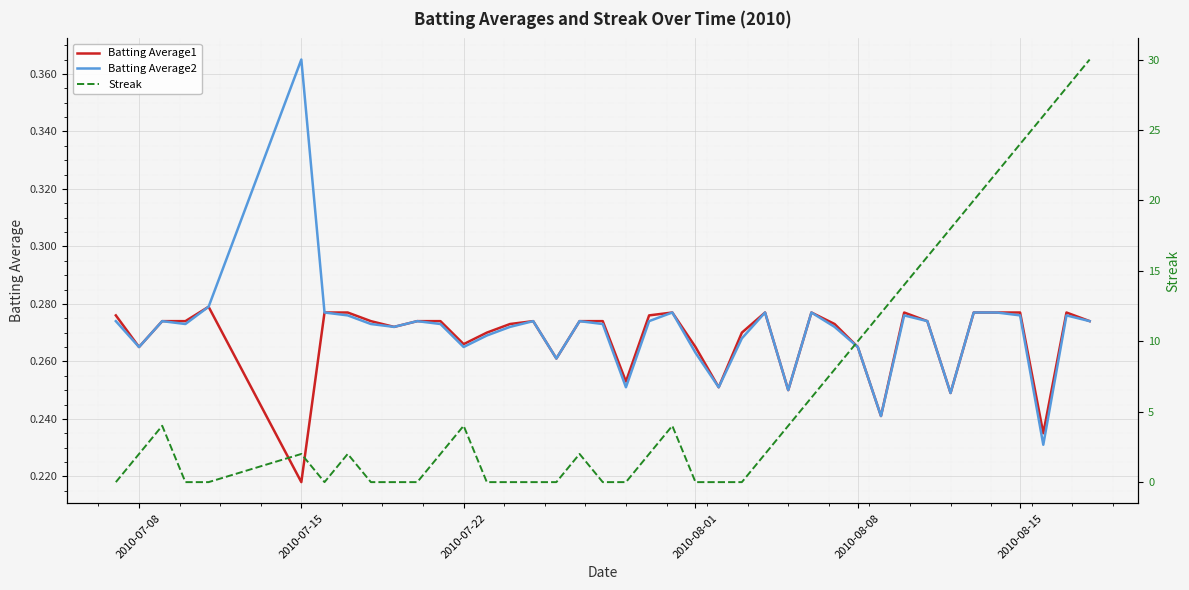

At which label does Batting Average1 reach its minimum?

2010-07-15